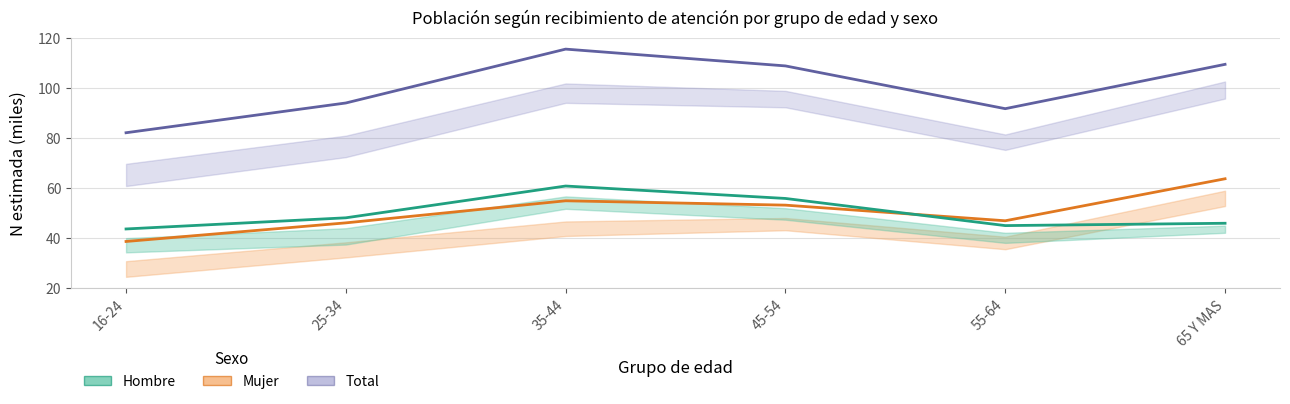

Rank the series at 65 Y MAS from highest to lowest value.

Total, Mujer, Hombre